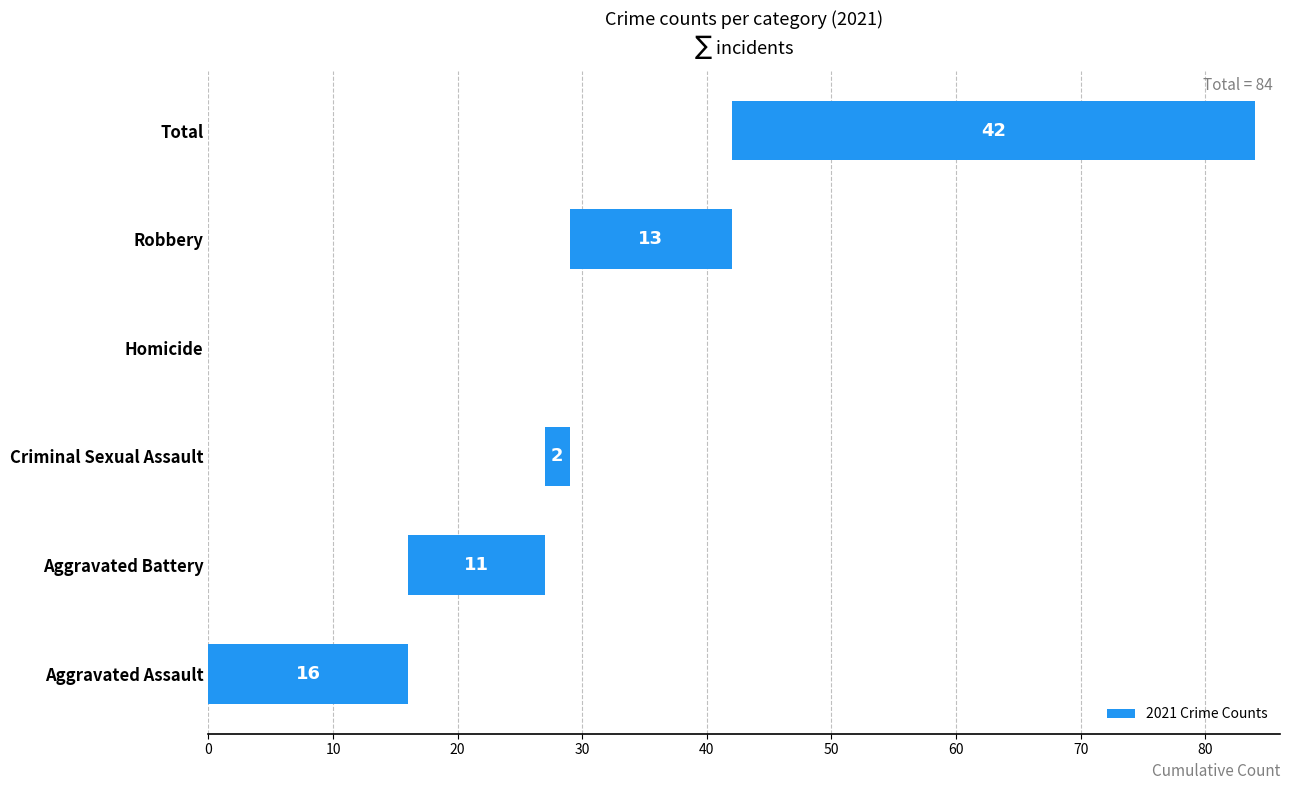

Does the chart contain any negative values?

No